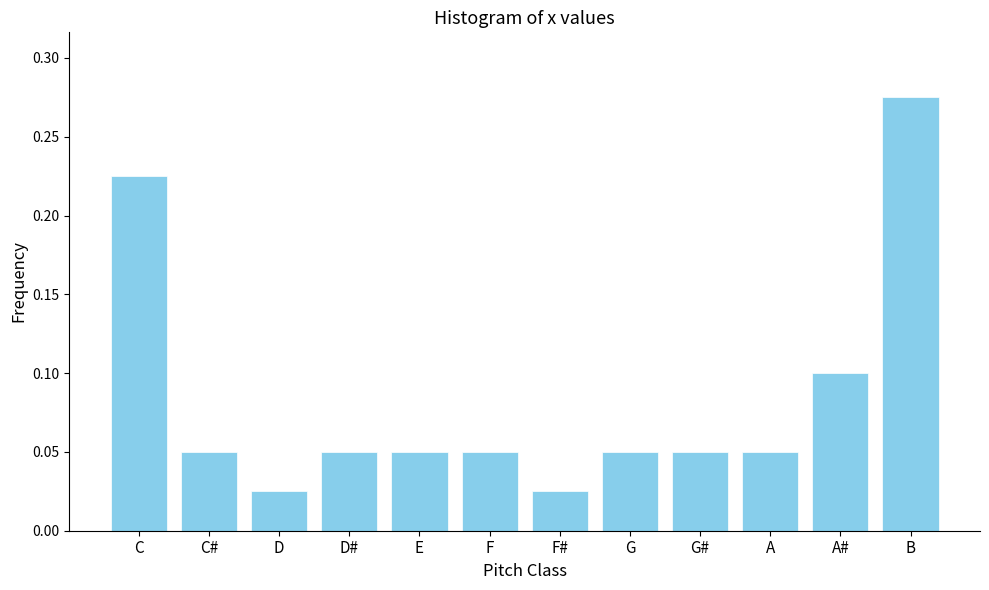

What is the sum of all values?

1.0